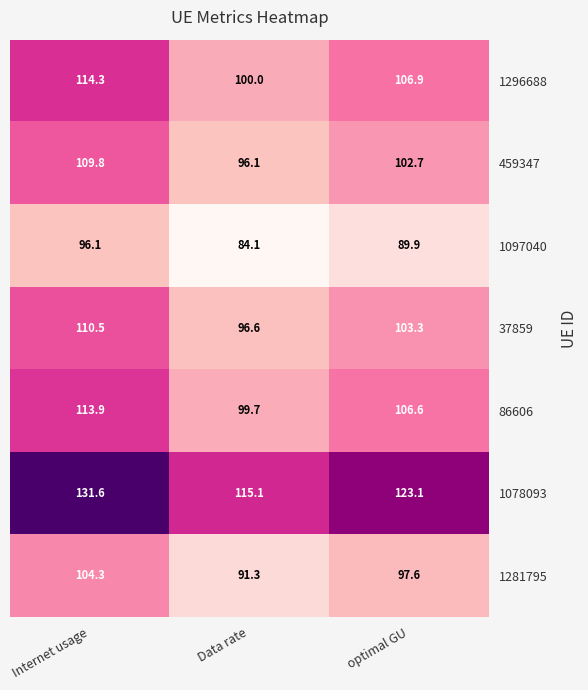

Is it true that 1078093 equals 115.1 at Data rate?

True